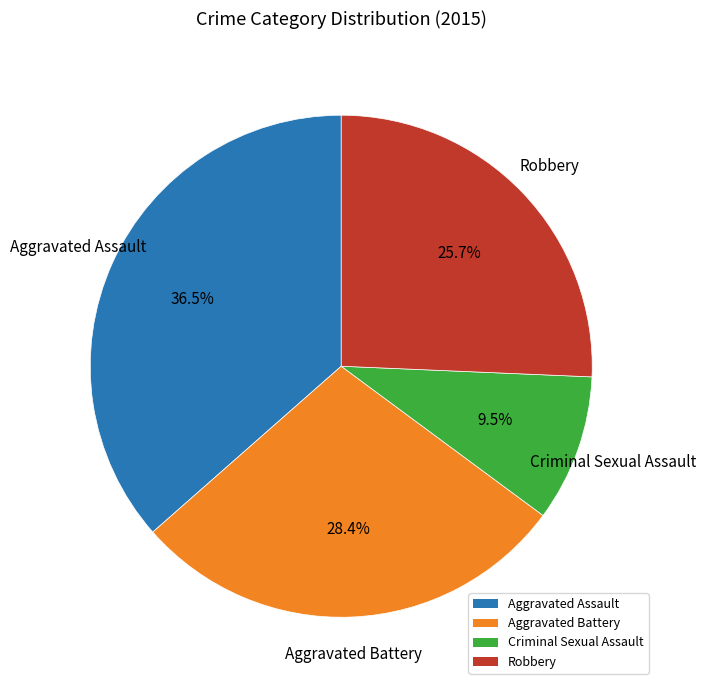

Is there a majority slice in this chart?

No